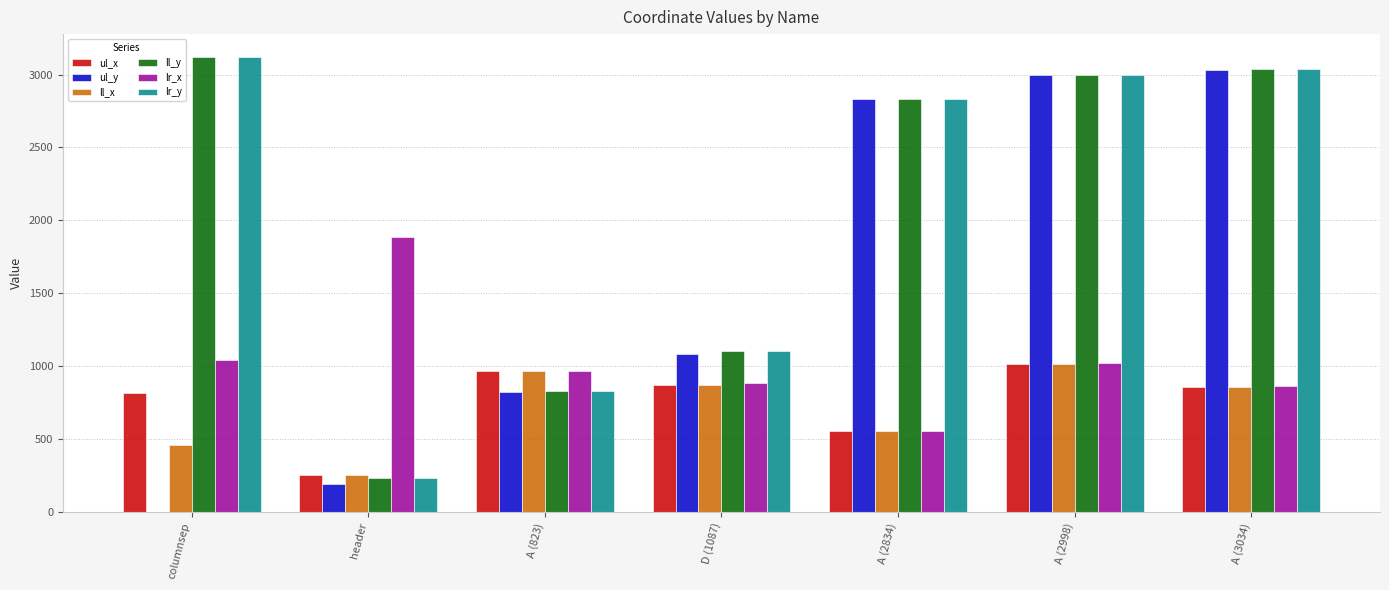

At which category is the sum across all series the highest?

A (2998)